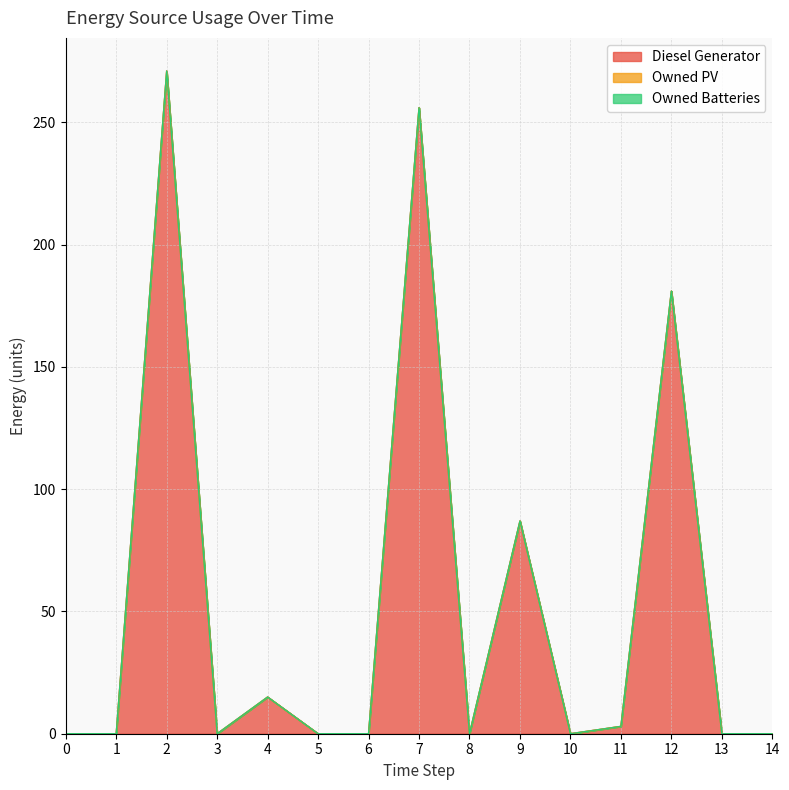

What is the sum of all Diesel Generator values?

813